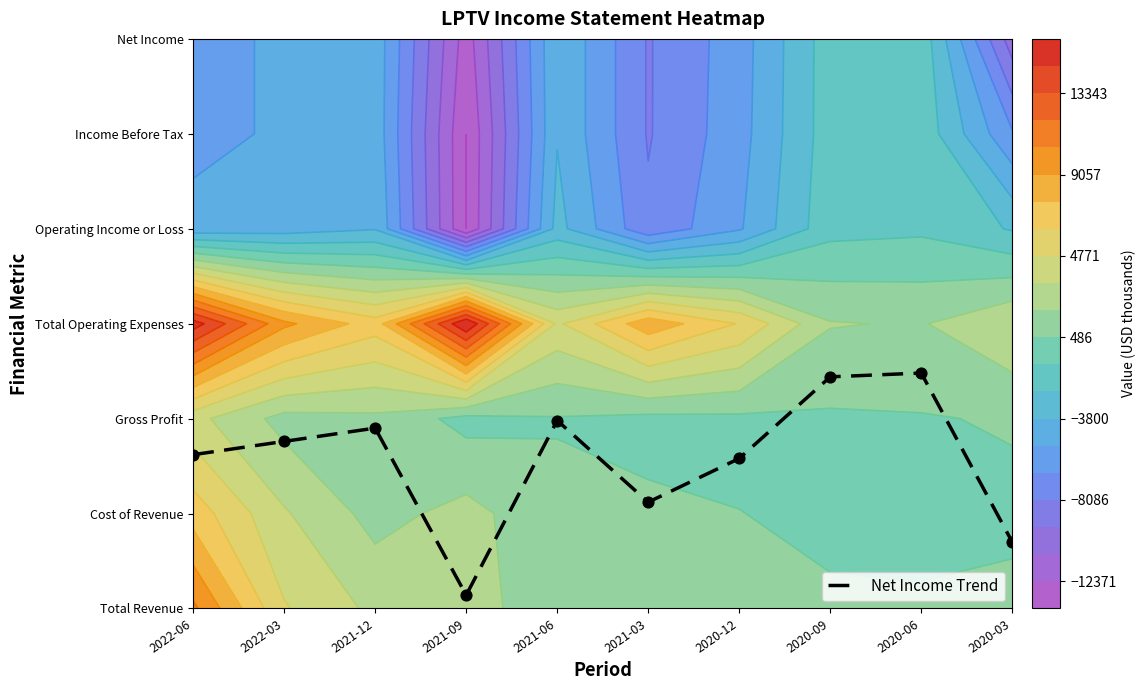

What is the change in value from 2022-03 to 2020-06?

+0.7